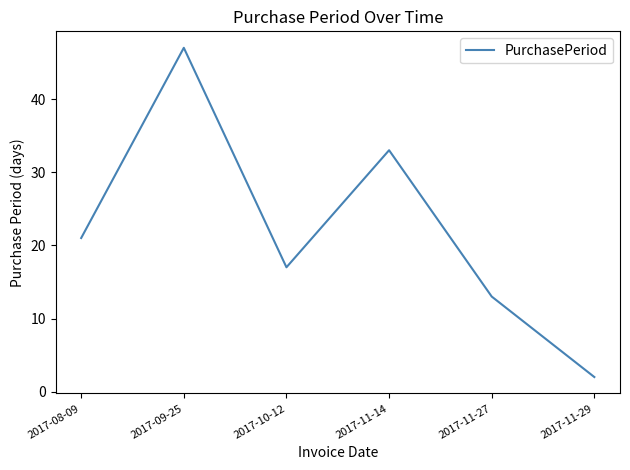

What position from the left is 2017-11-14?

4